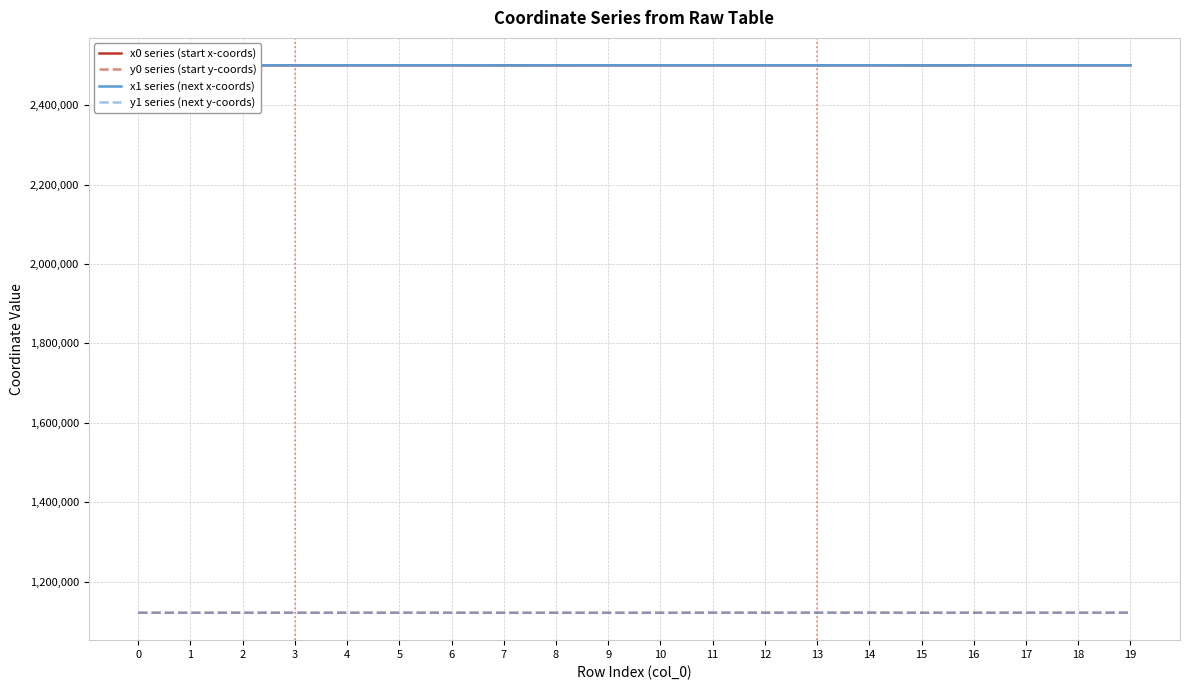

The value of y0 series (start y-coords) at 4 is 1121455.9. True or false?

True